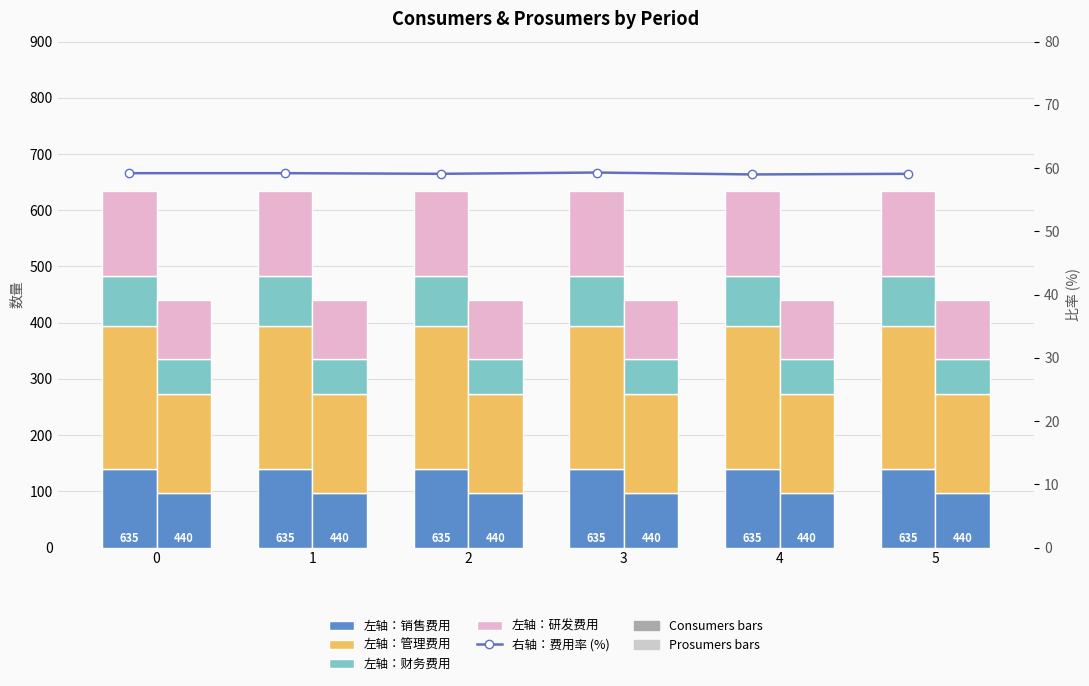

At which category is the sum across all series the highest?

3